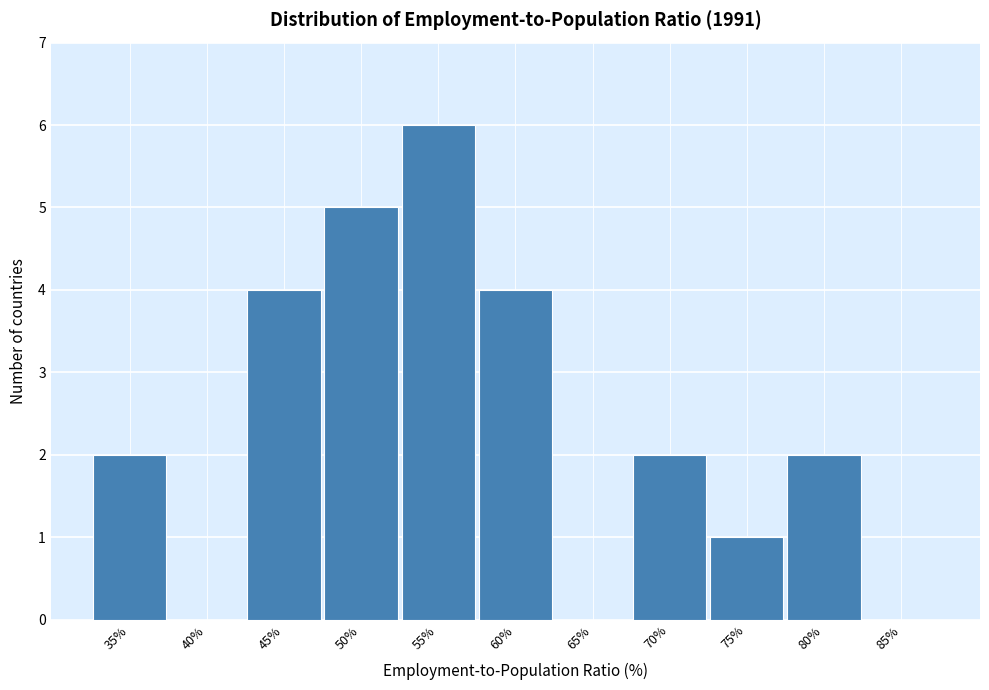

Reading right to left, list all the values displayed in this chart.

85%=0	80%=2	75%=1	70%=2	65%=0	60%=4	55%=6	50%=5	45%=4	40%=0	35%=2